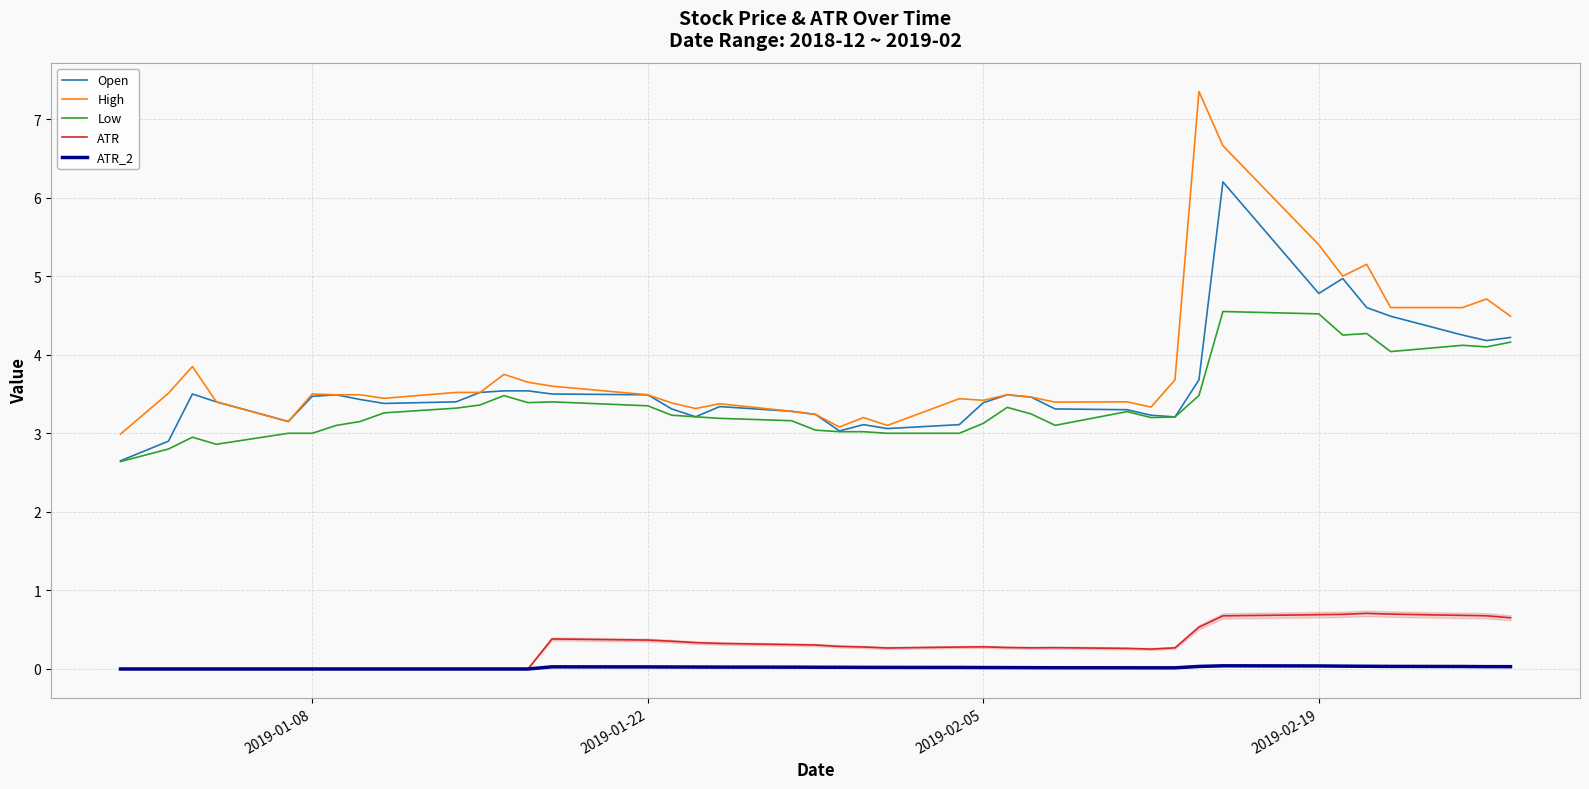

True or false: High and ATR cross at least once.

False